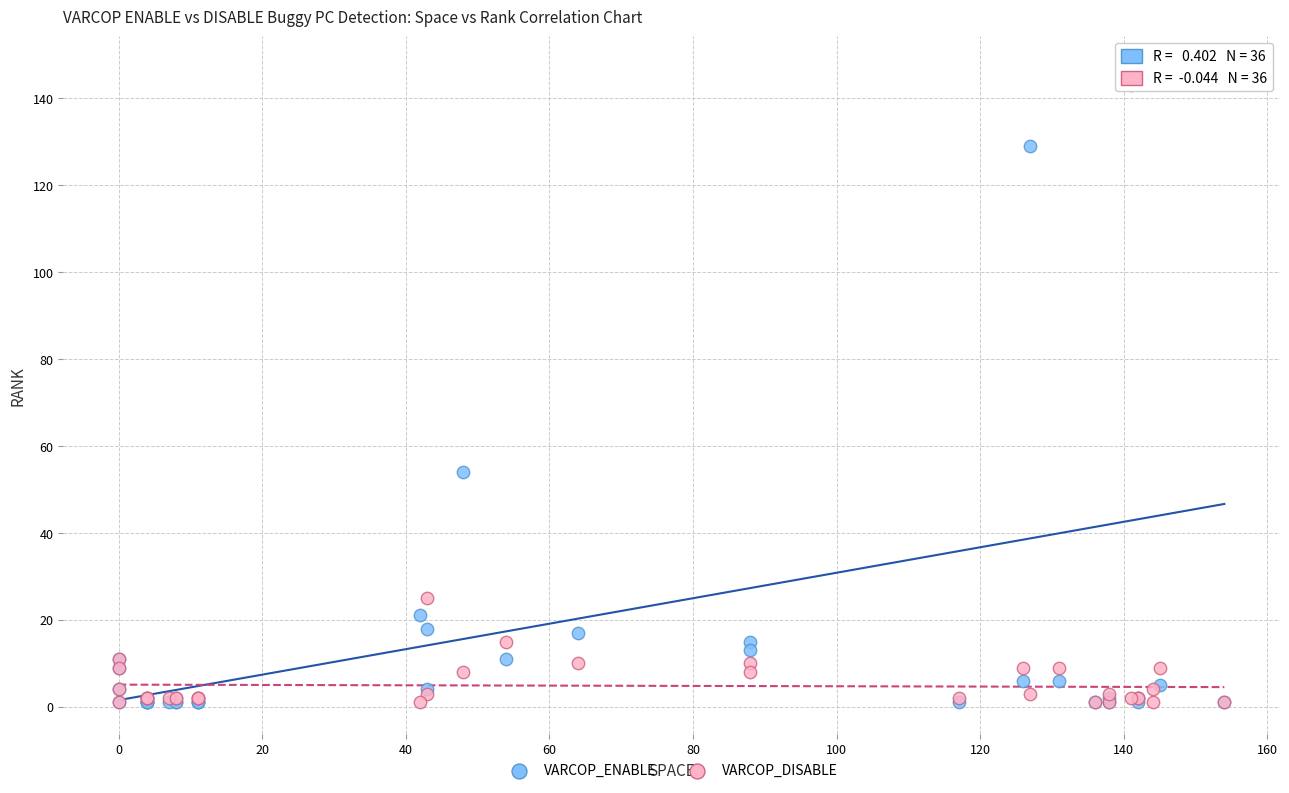

Which series contains the highest Y value?

VARCOP_ENABLE